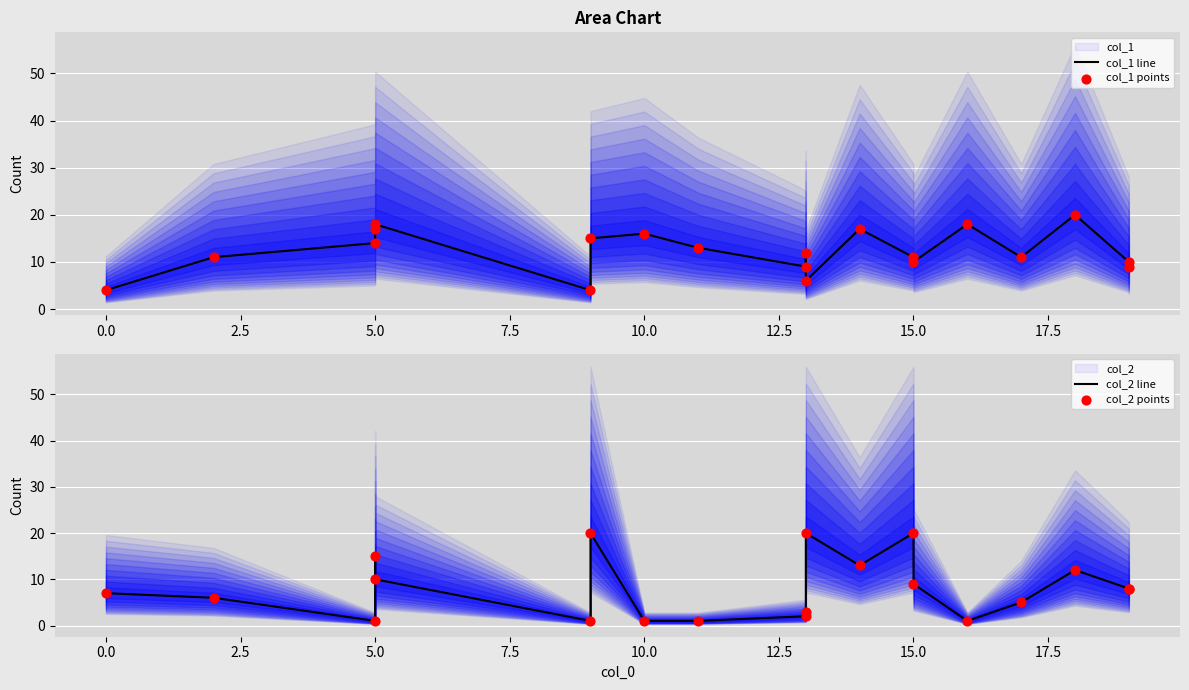

What are all the series names shown in the legend?

col_1 line, col_1 points, col_2 line, col_2 points